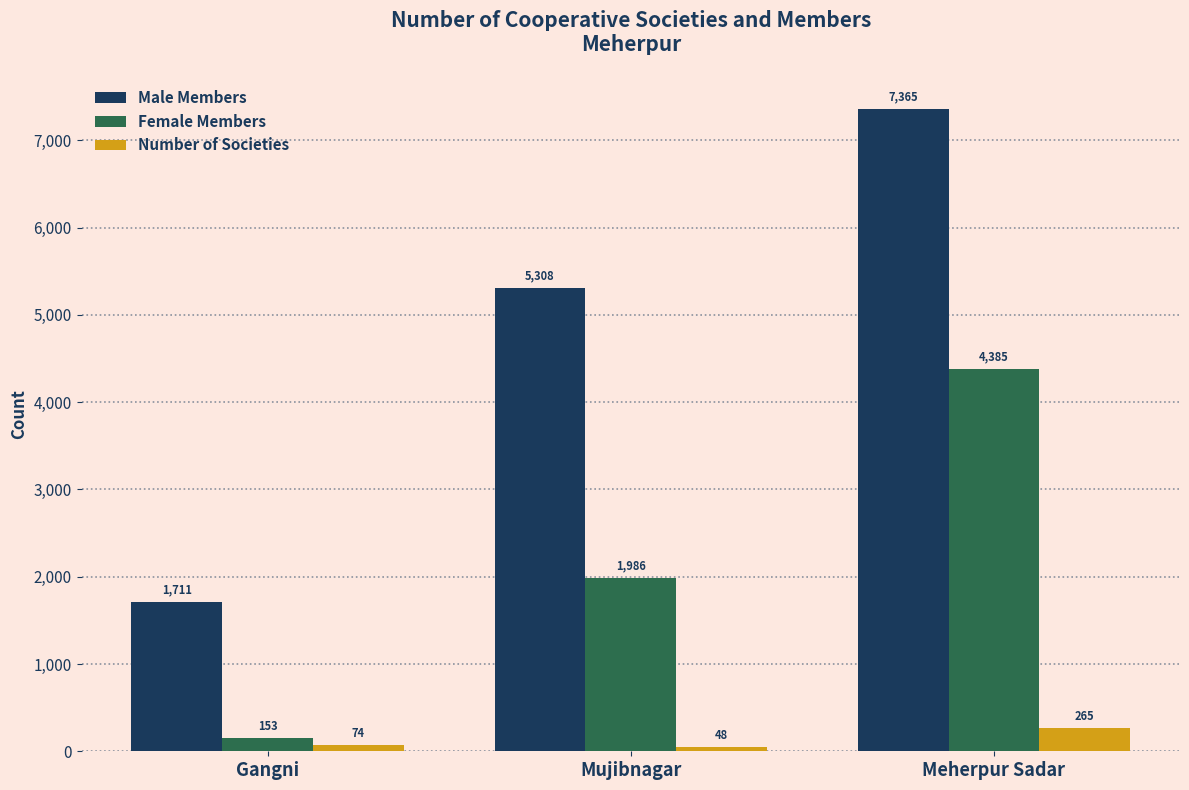

The Male Members series shows 1711 at Gangni. True or false?

True